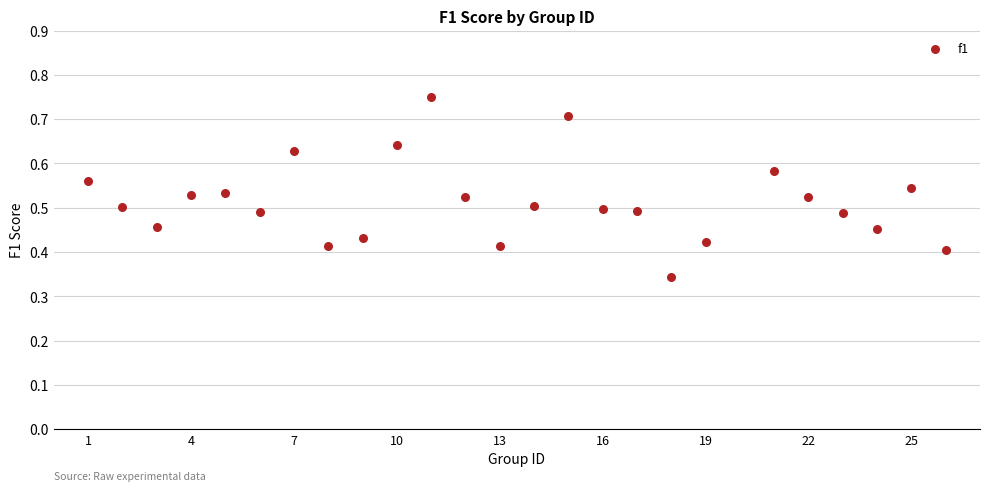

What is the range of X values (max minus min)?

25.0